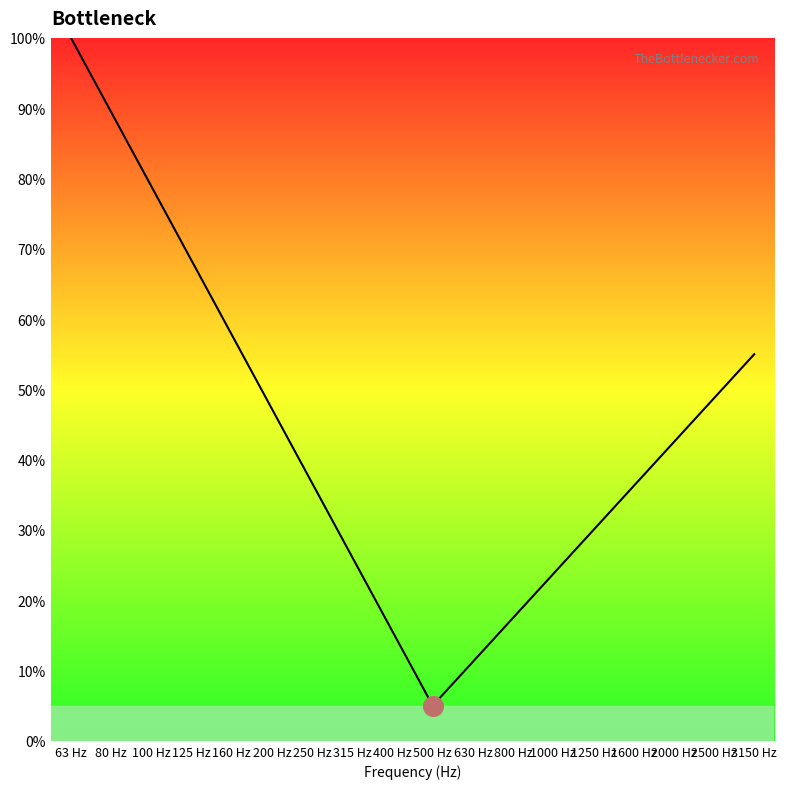

What is the ratio of the value at 80 Hz to the value at 800 Hz?

5.1